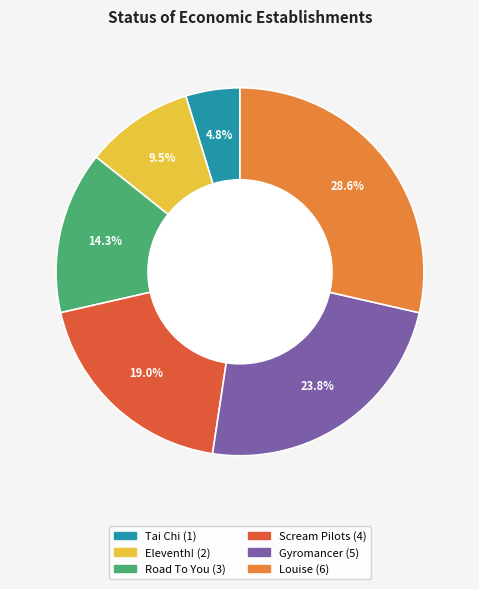

What portion of the pie excludes Eleventh!?

90.5%